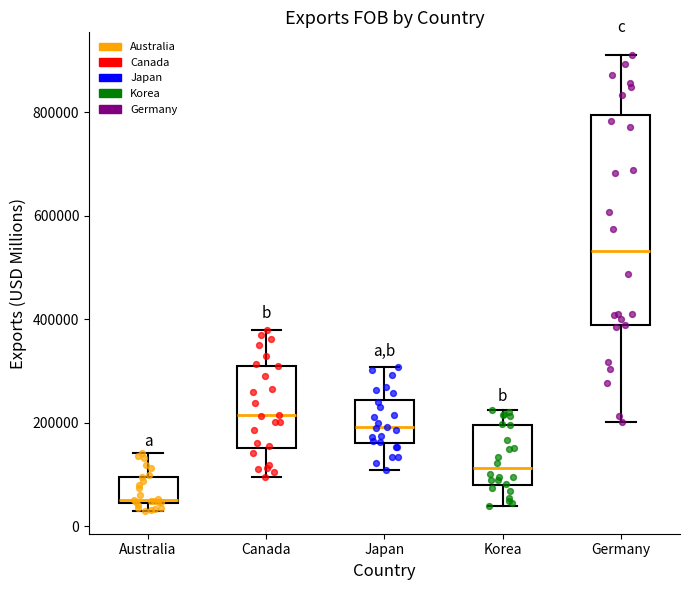

Where is the lower edge of the box for Korea on the y-axis? The values are not printed on the chart, so give them approximately, as read against the axis.

80000